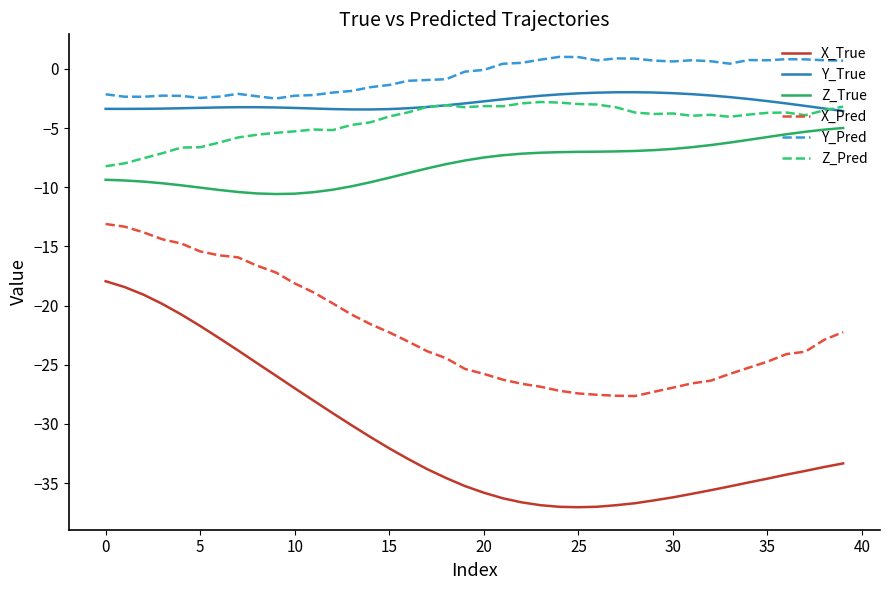

True or false: Z_Pred has more than 1 interior local peaks.

True